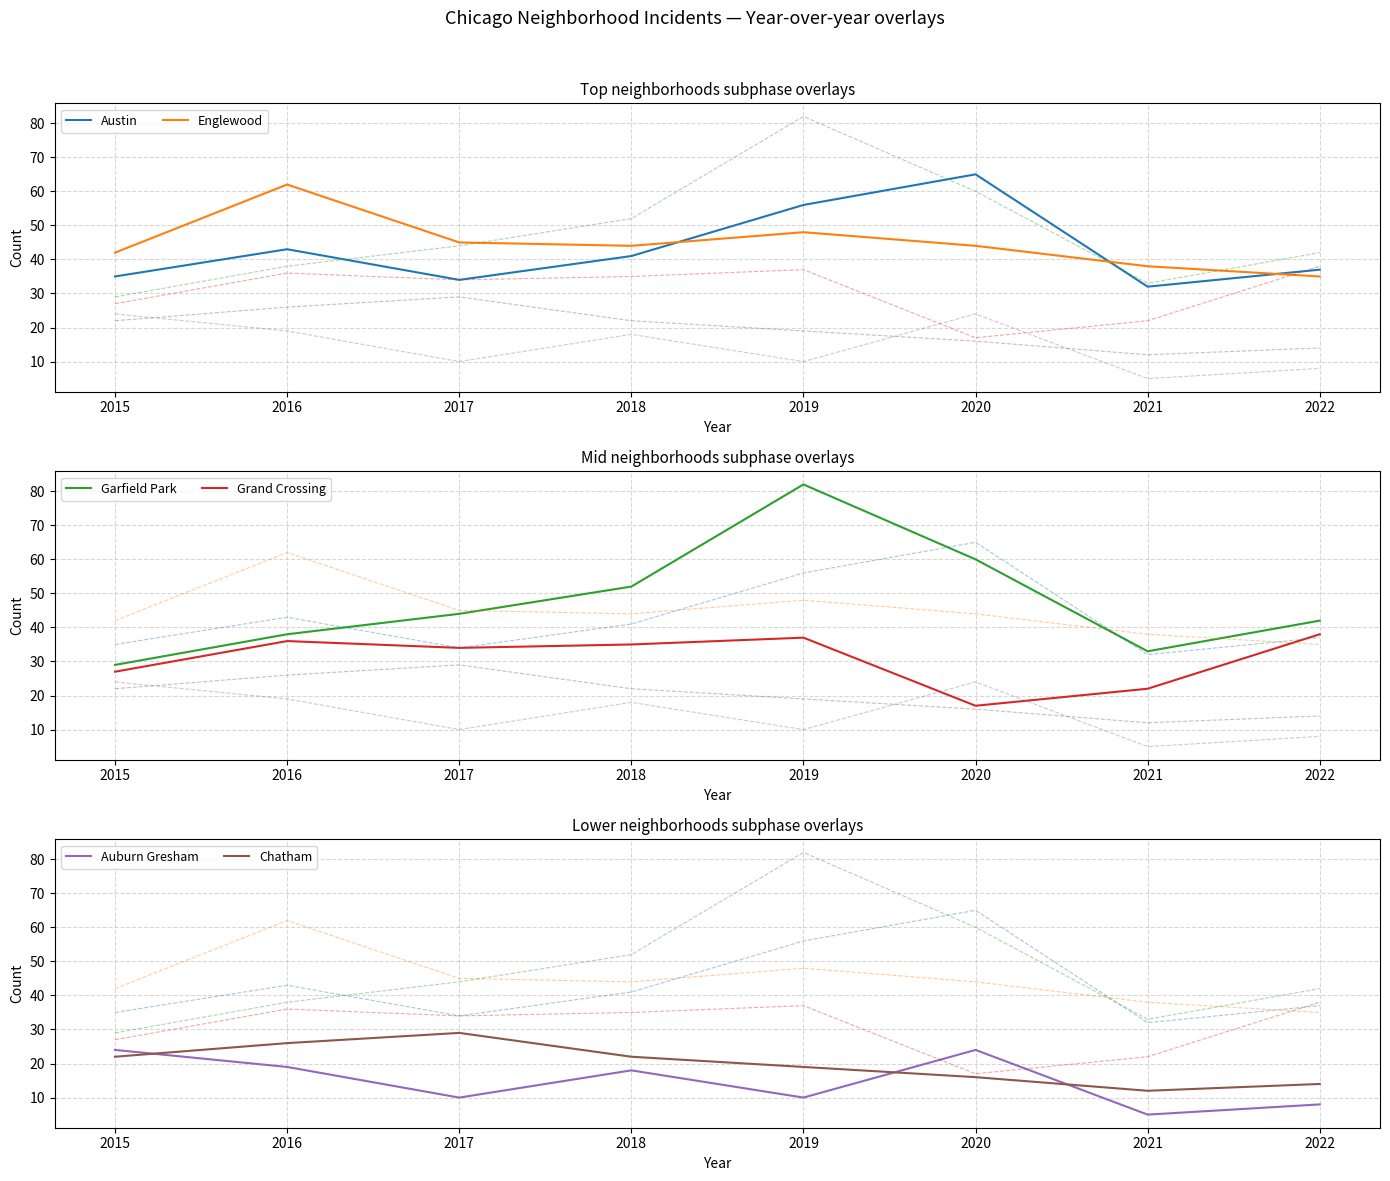

What is the difference between the Englewood values at 2019 and 2021?

10